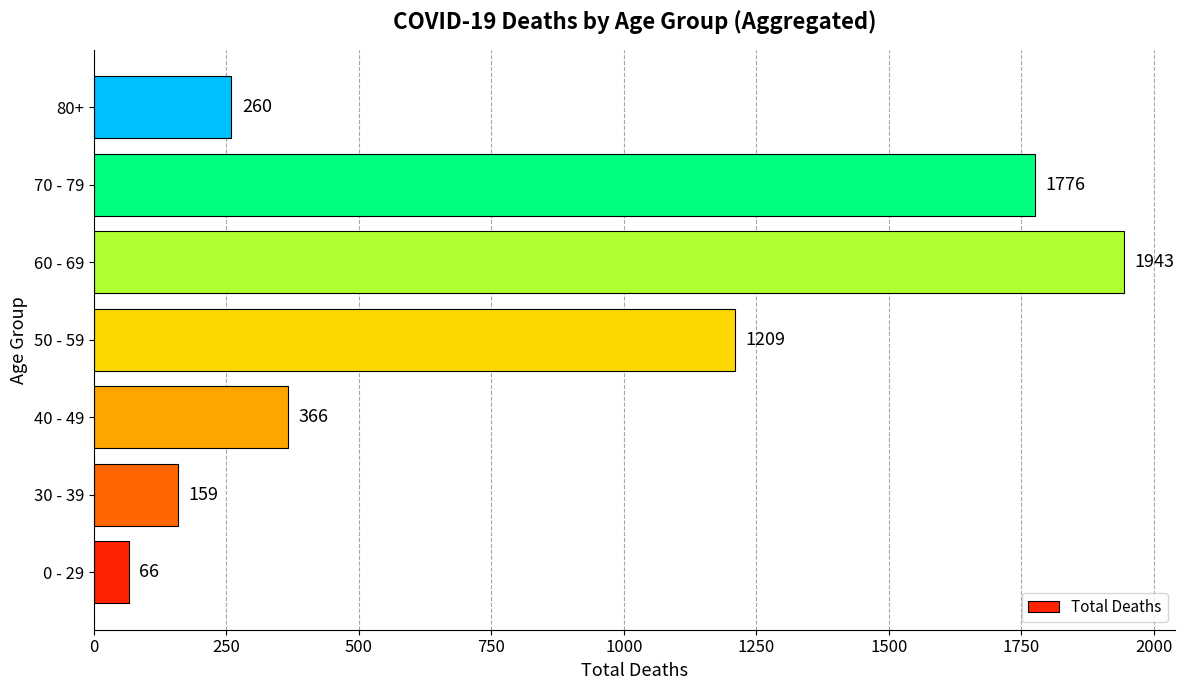

Is it true that the value at 60 - 69 is 2687?

False